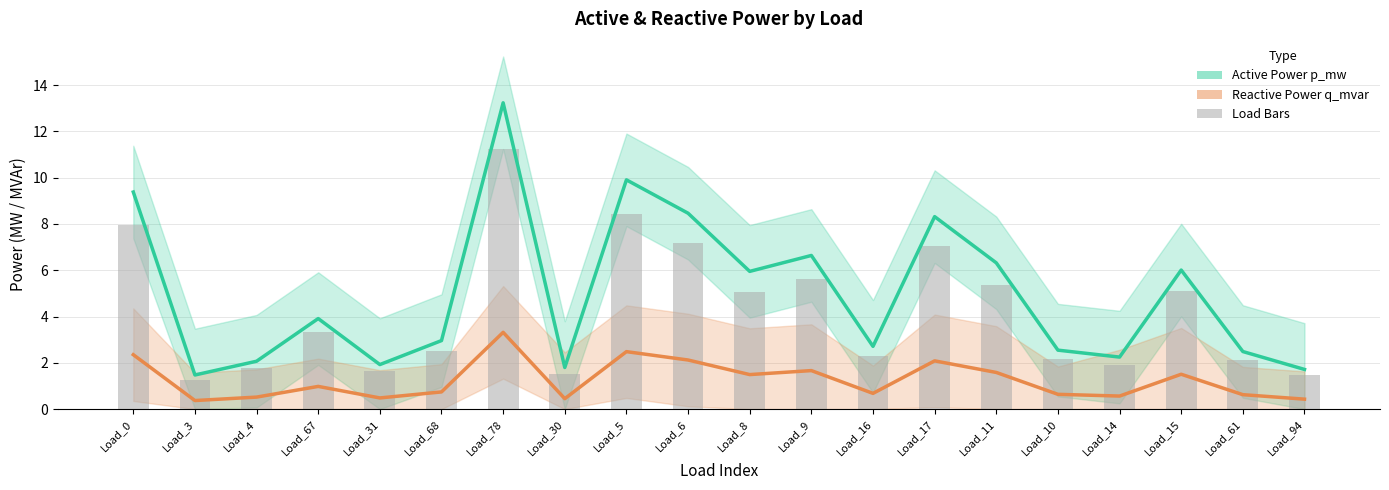

True or false: Active Power (MW×10⁻³) has a value of 2.2 at Load_3.

False